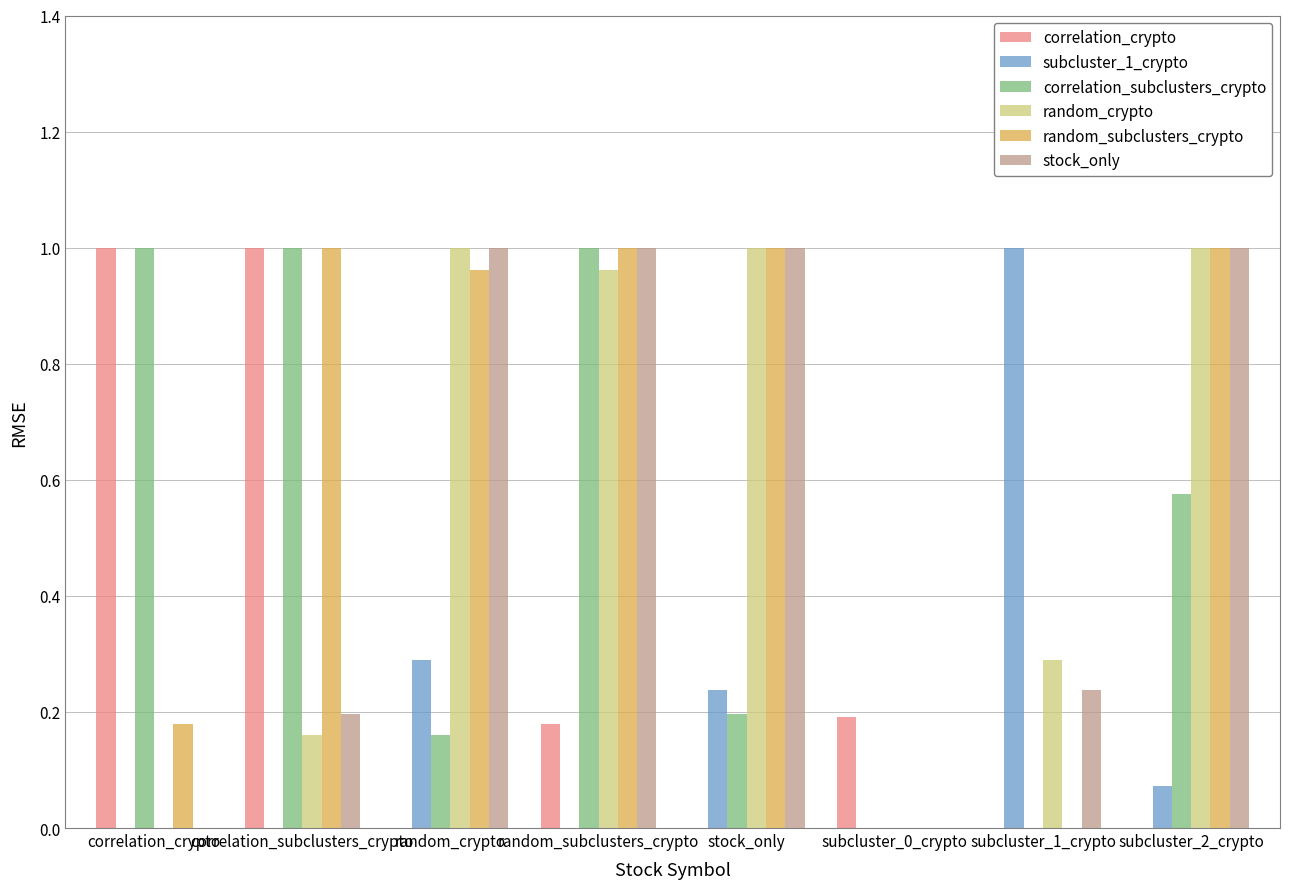

How many groups of bars are there?

8